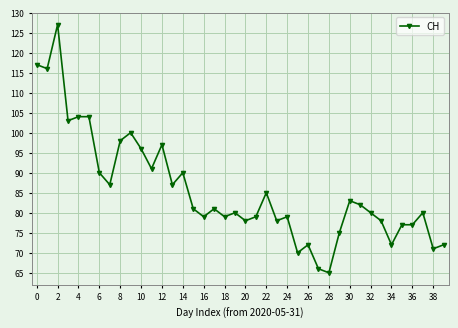

What is the value of the 36th point from the left?

77